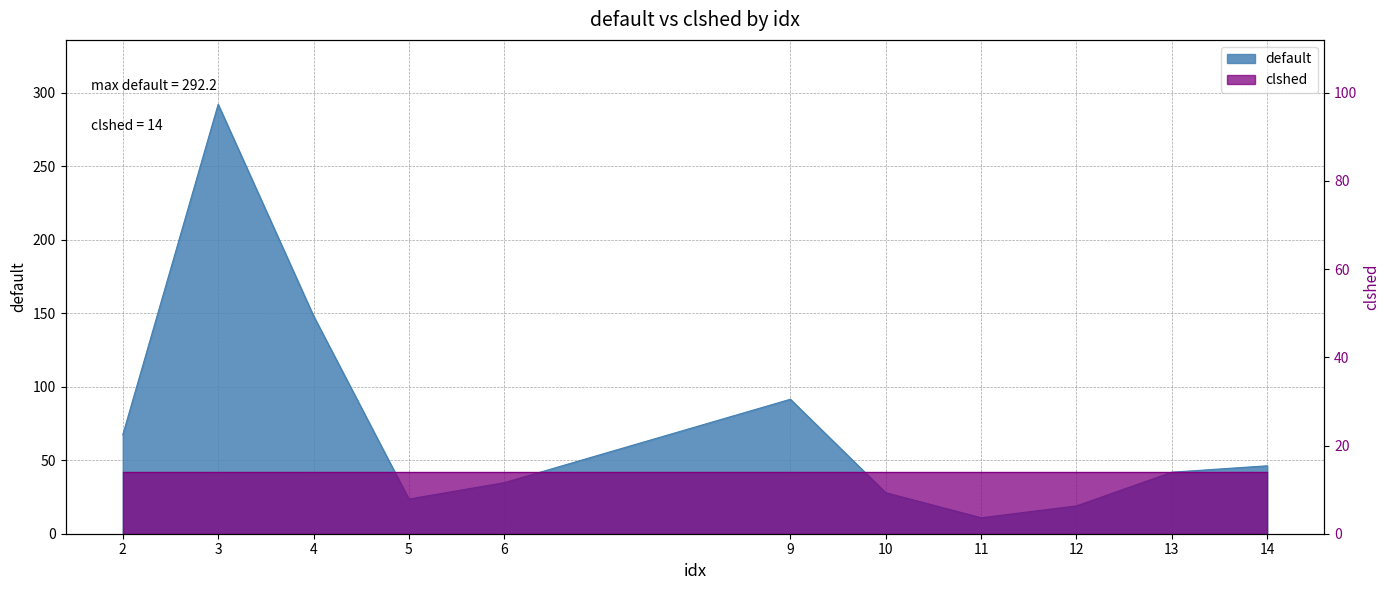

Reading right to left, extract all data points from this chart.

46.2	41.9	18.9	10.9	27.9	91.5	34.7	23.6	148.3	292.2	67.3